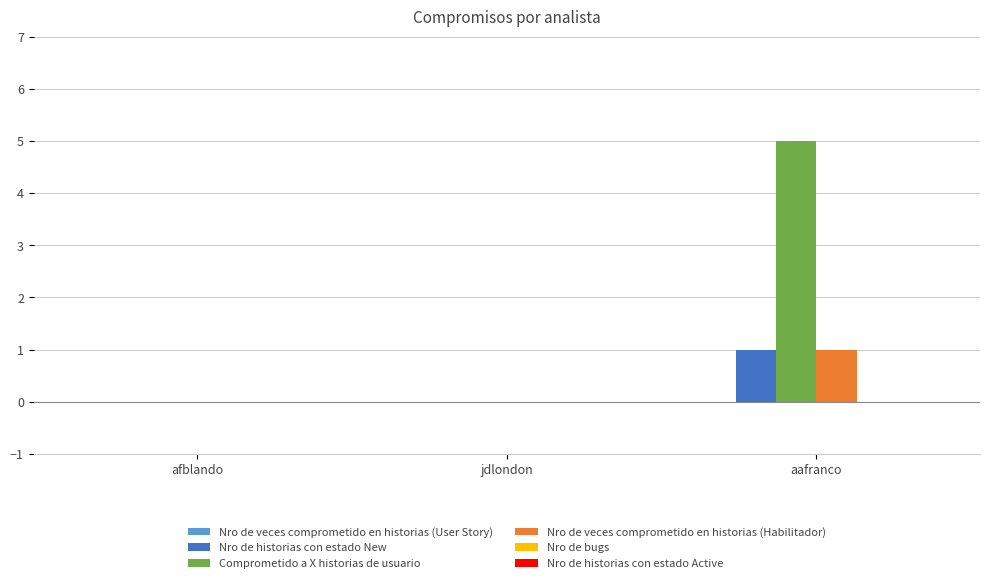

How many groups of bars are there?

3